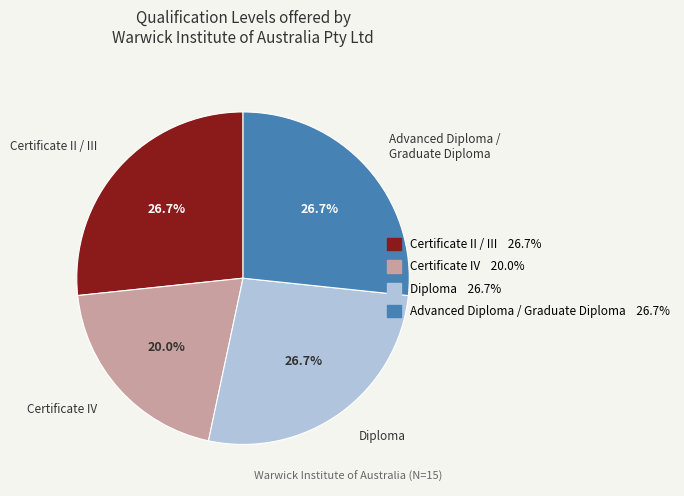

Is there a majority slice in this chart?

No